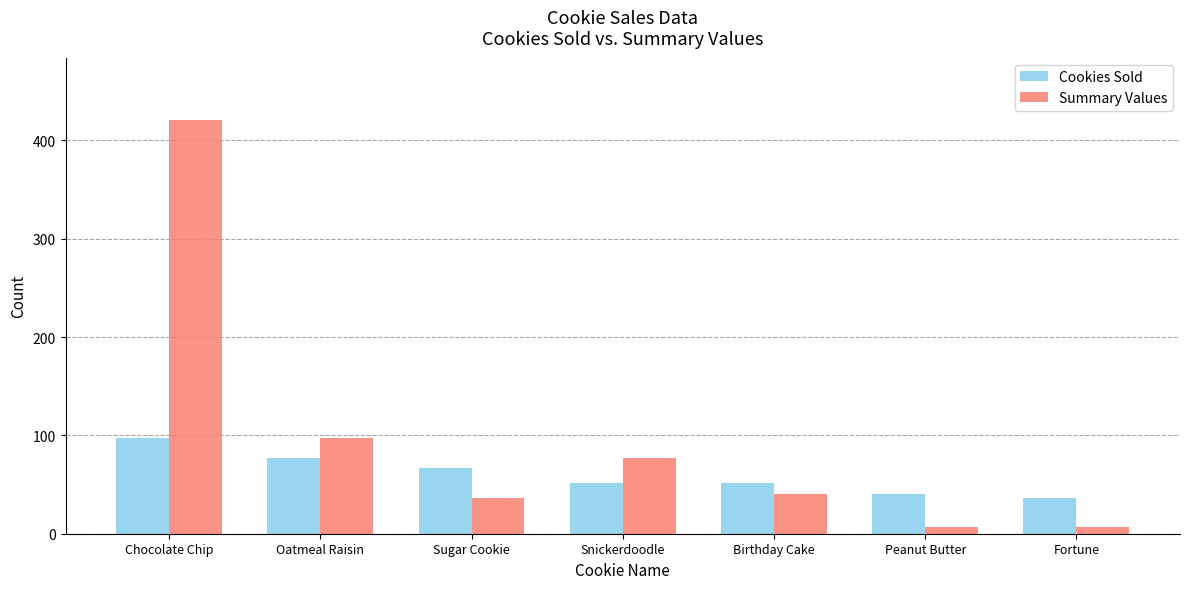

What is the total value across all series at Oatmeal Raisin?

174